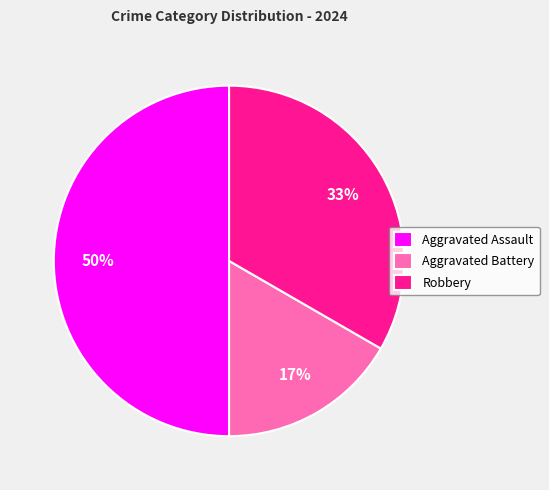

Does Robbery represent more than half of the total?

No